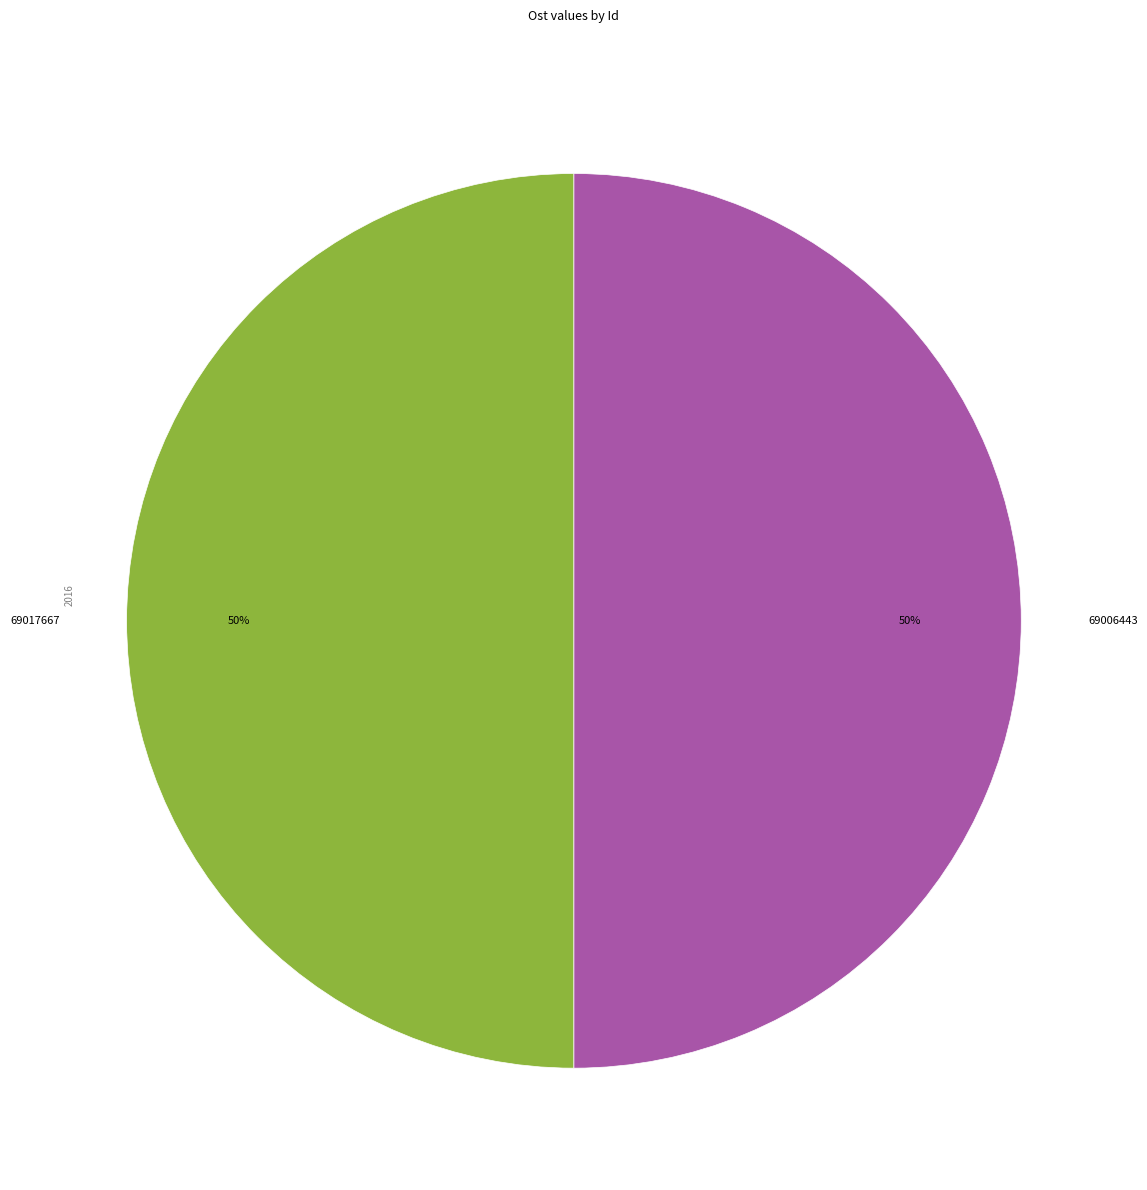

How many segments does this pie chart have?

2